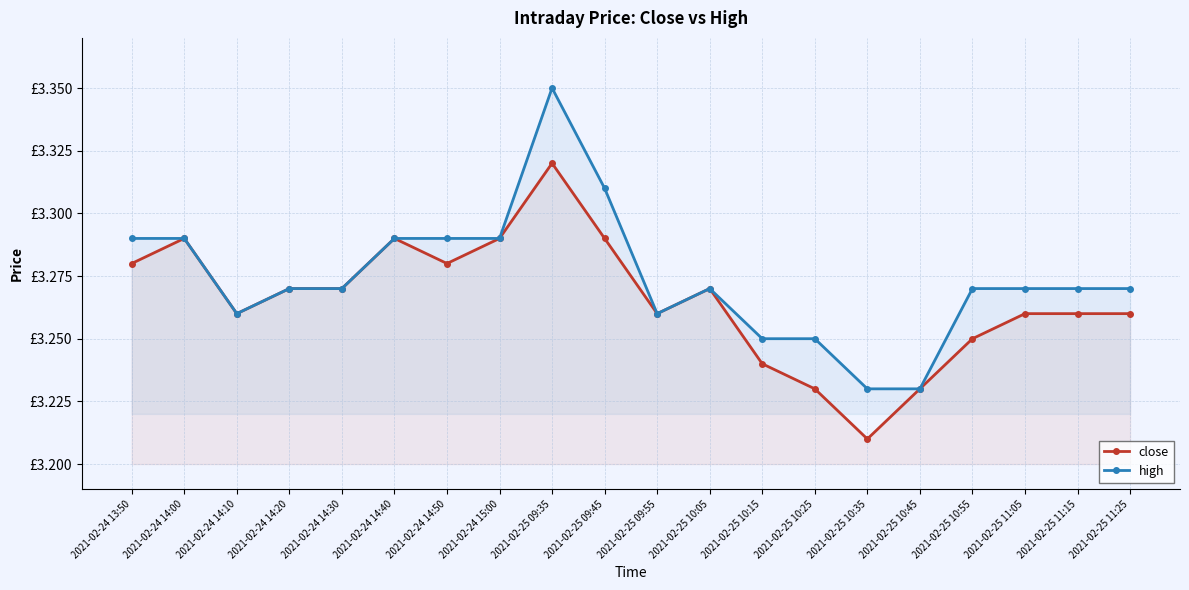

How many lines are shown in the chart?

2